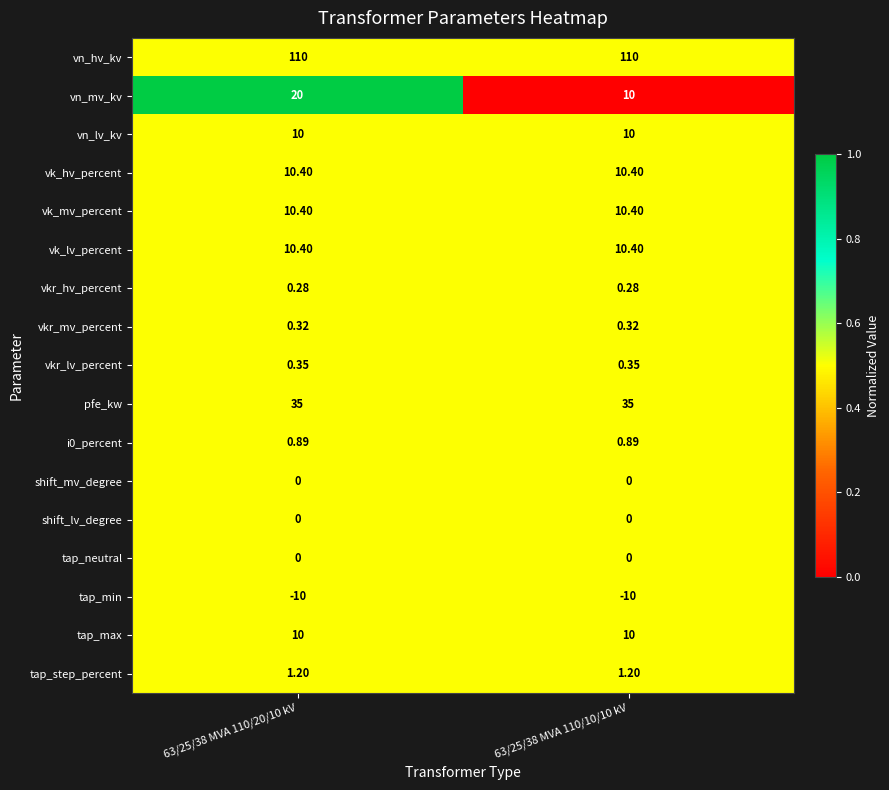

At how many categories does at least one series exceed 0?

2